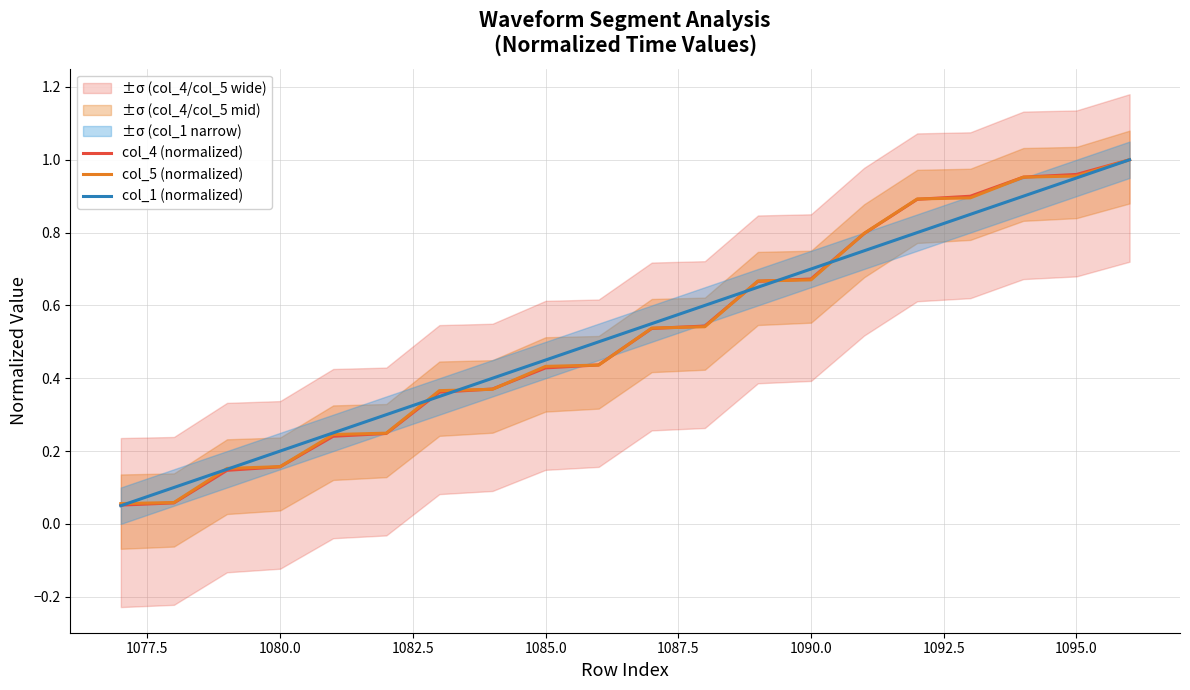

What position from the right is 1095.0?

2